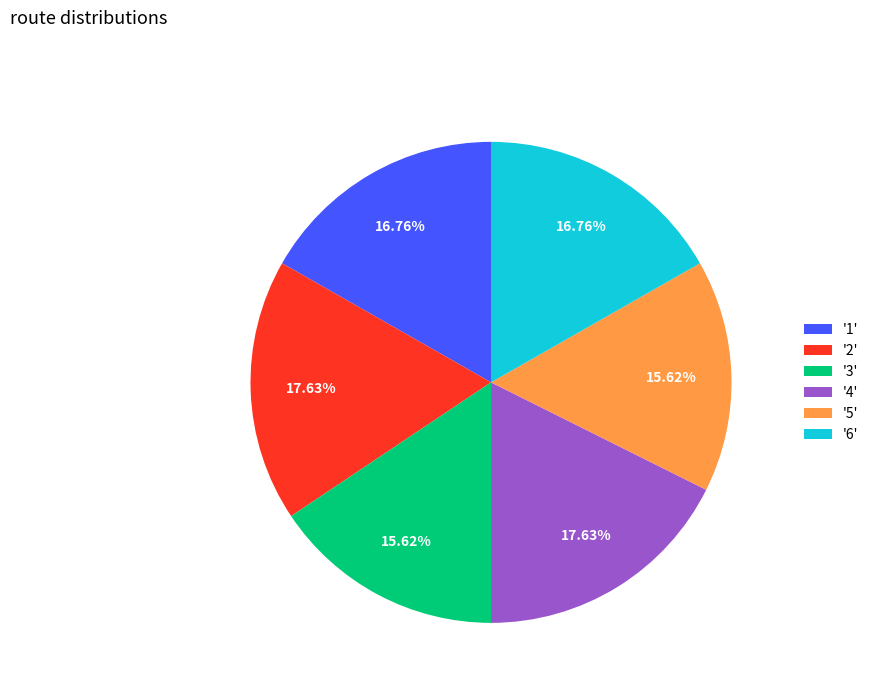

Do '5' and '2' together represent more than half of the pie?

No